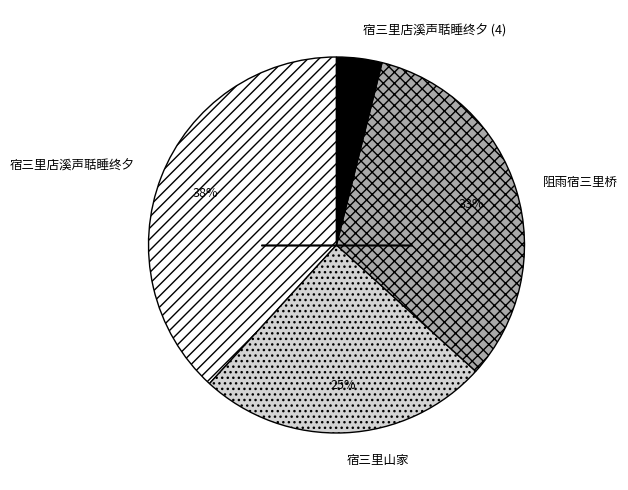

To the nearest percent, what percentage of the pie is 宿三里店溪声聒睡终夕?

38%